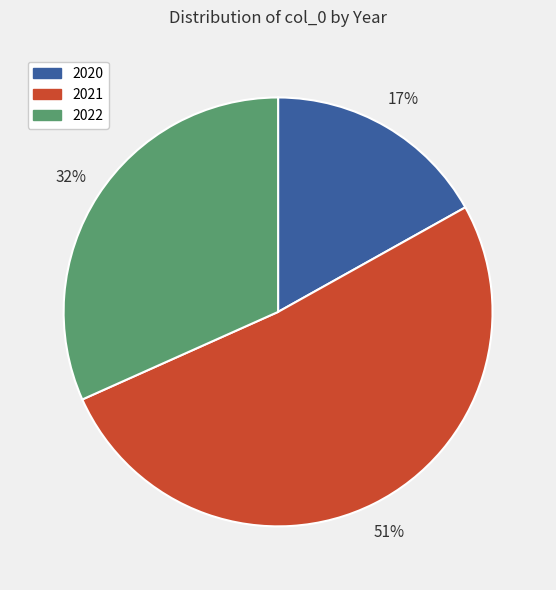

Is there a majority slice in this chart?

Yes